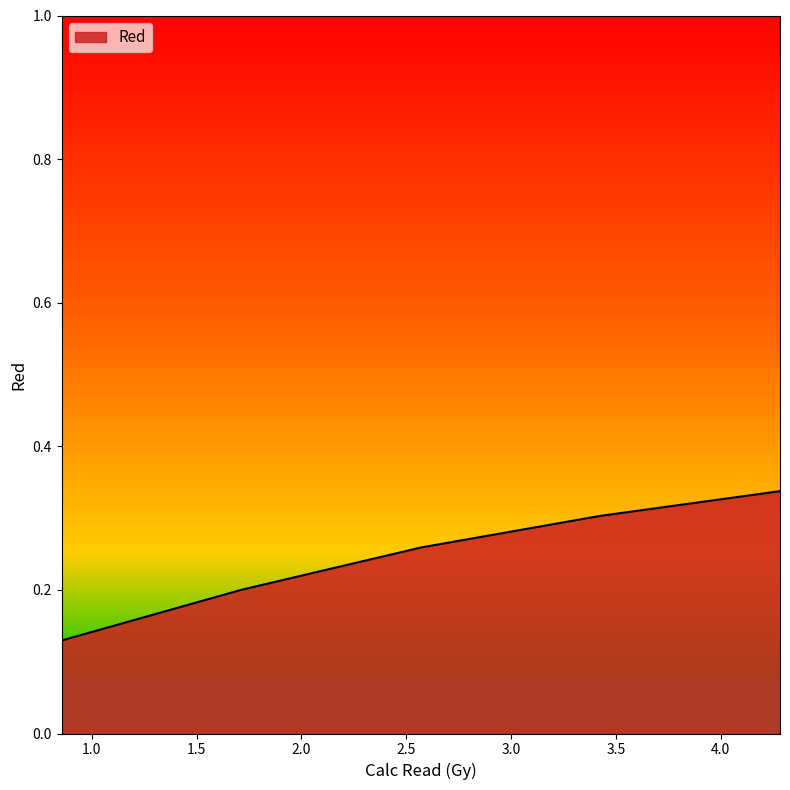

Does the chart have visible grid lines?

No